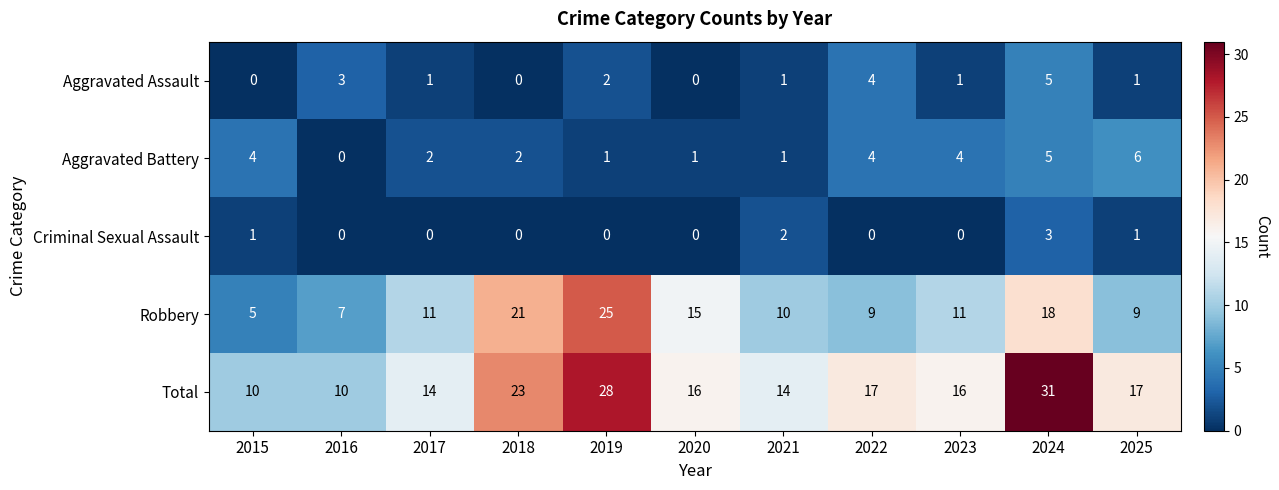

Count the number of data series in this chart.

5